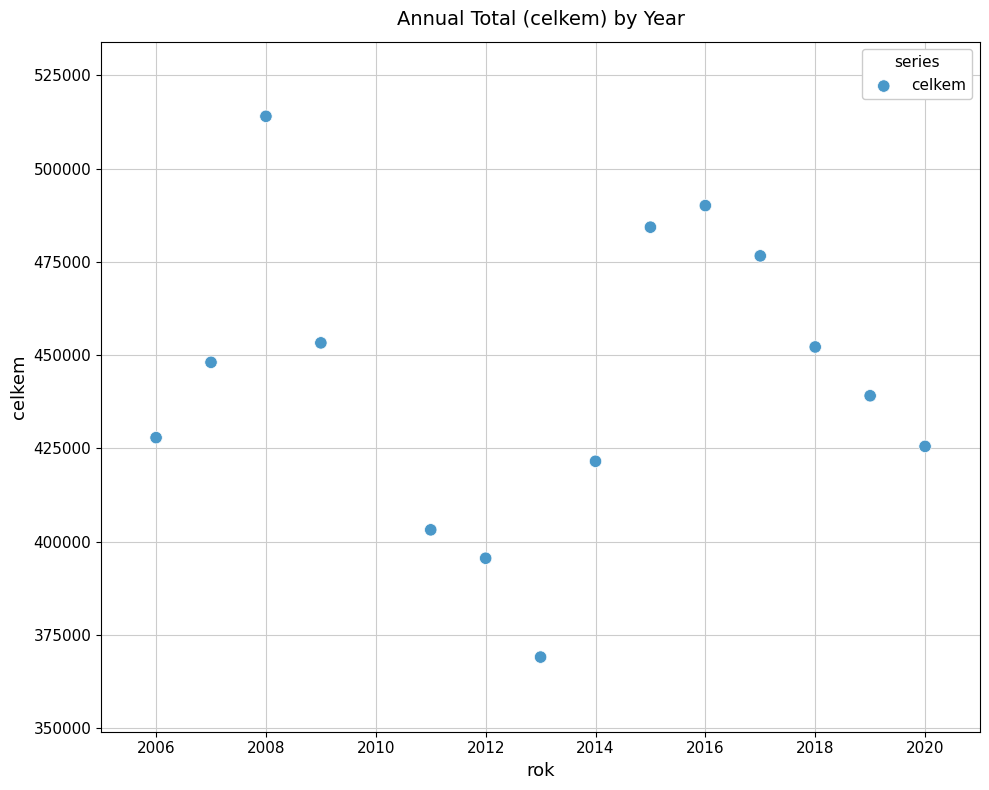

What is the range of Y values (max minus min)?

144900